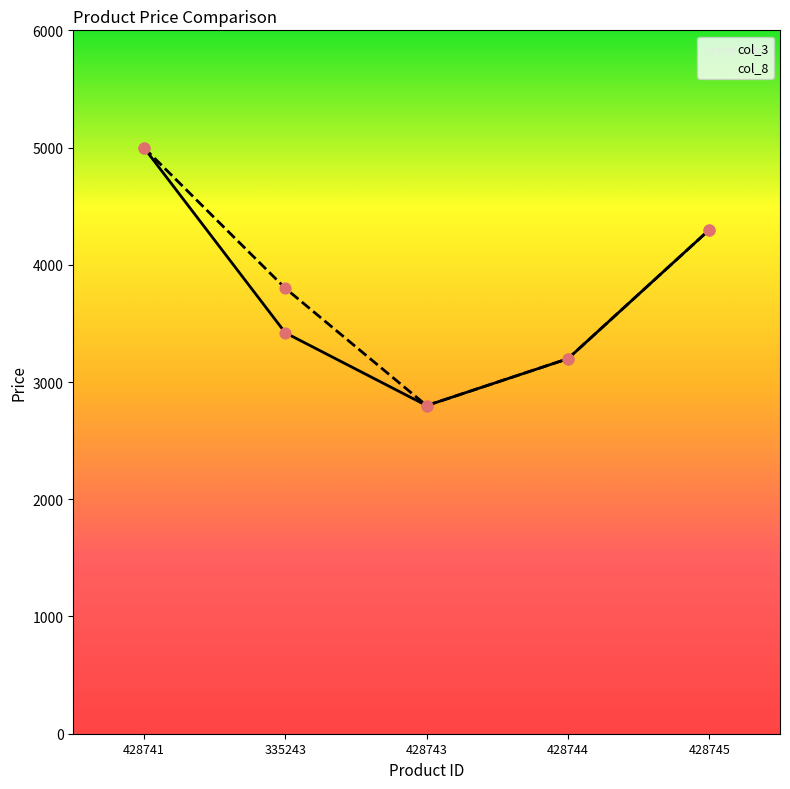

At which category is the sum across all series the highest?

428741